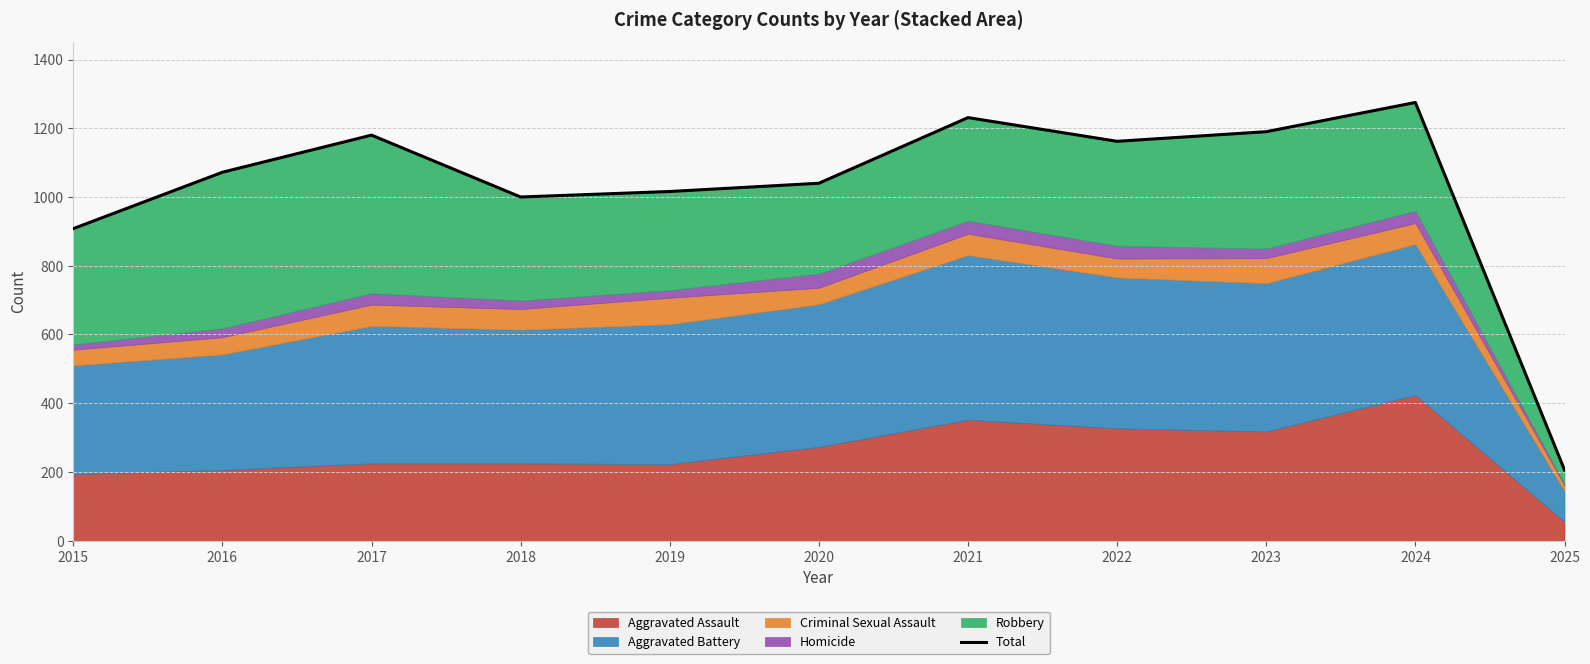

Read the value at 2021, to the nearest 10.

1230